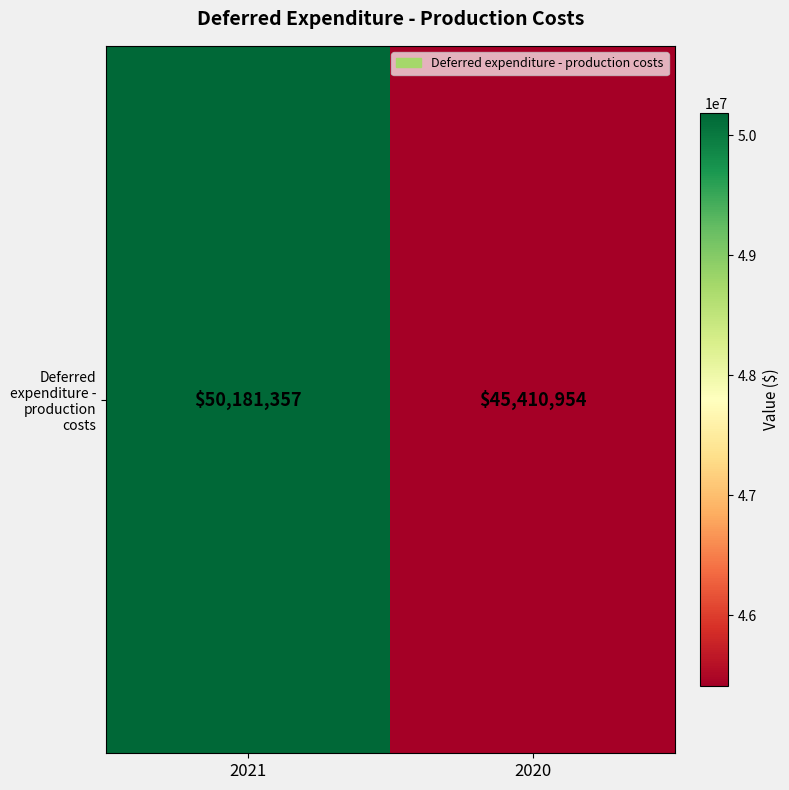

What is the change in value from 2021 to 2020?

-4770403